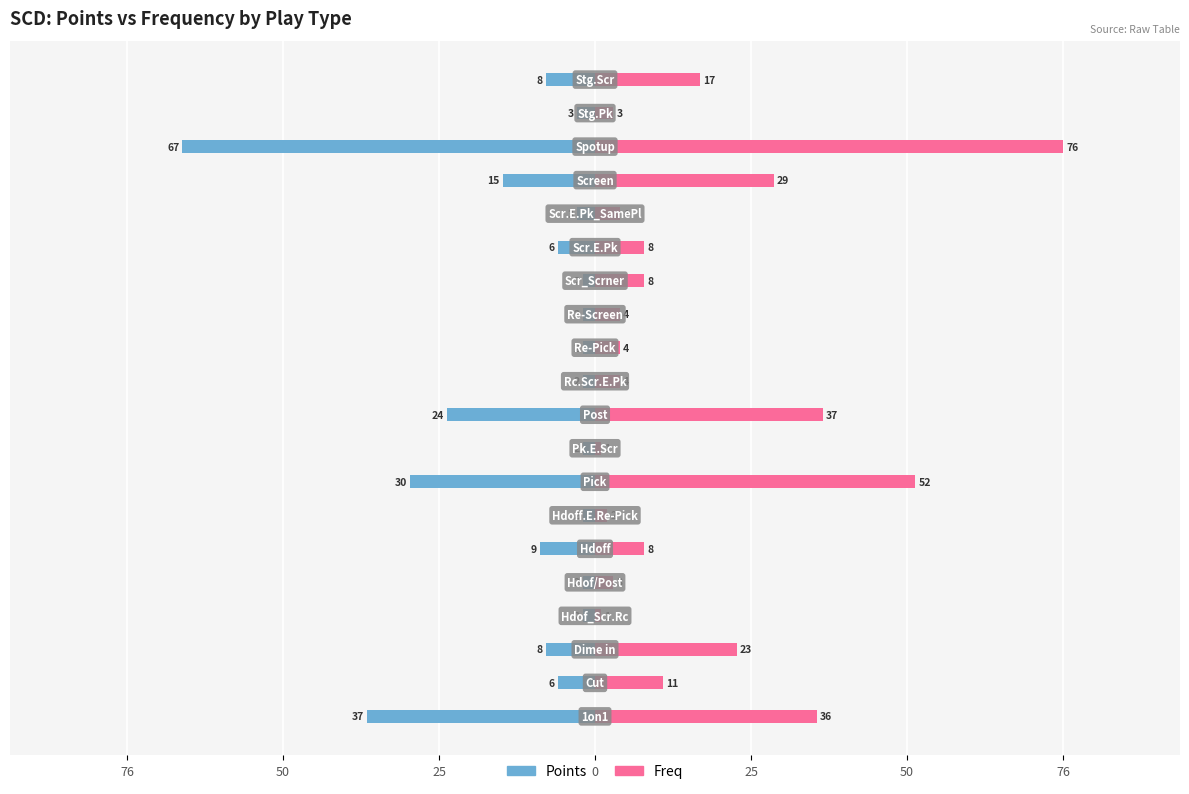

Rank the series by their maximum value, from highest to lowest.

freq, points